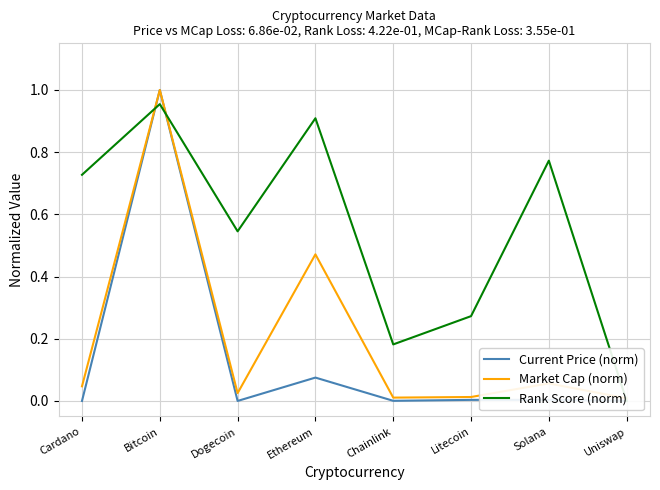

After their last crossing, which series has the higher values: Rank Score (norm) or Current Price (norm)?

Current Price (norm)